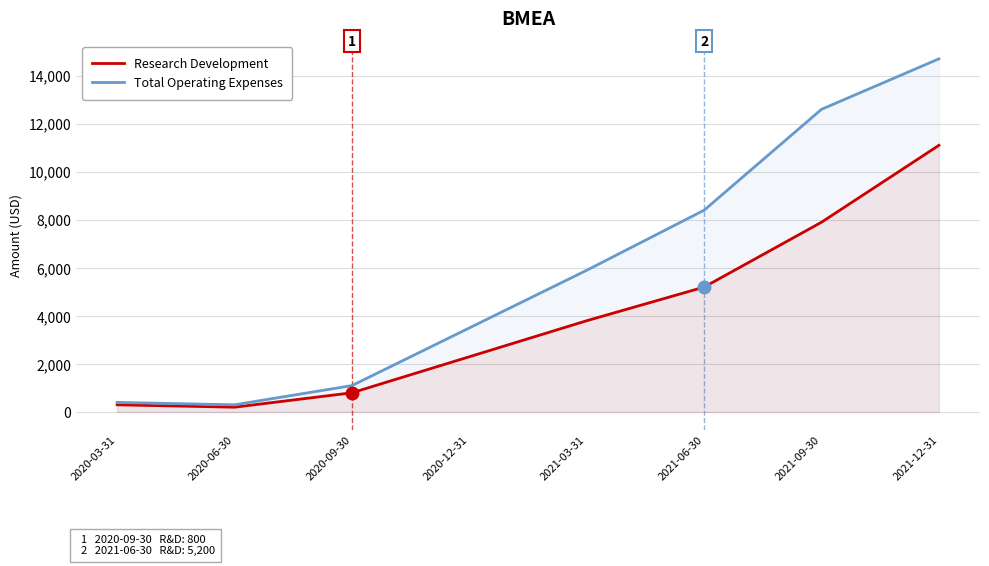

Does the chart display data point markers on the line(s)?

No